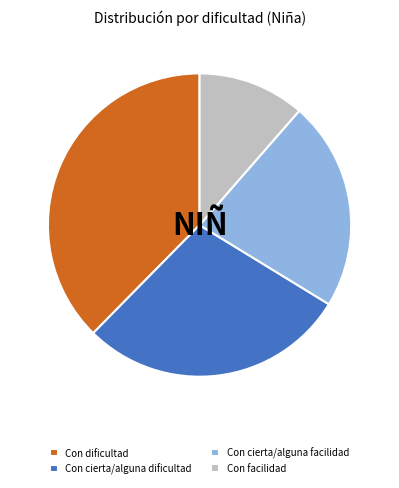

Is the sum of Con facilidad and Con dificultad greater than half?

No